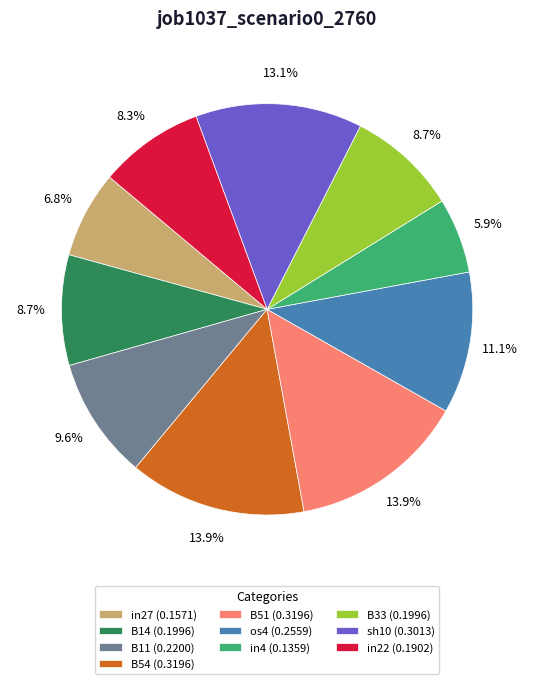

To the nearest percent, what is the difference between the largest and smallest slice percentages?

8%